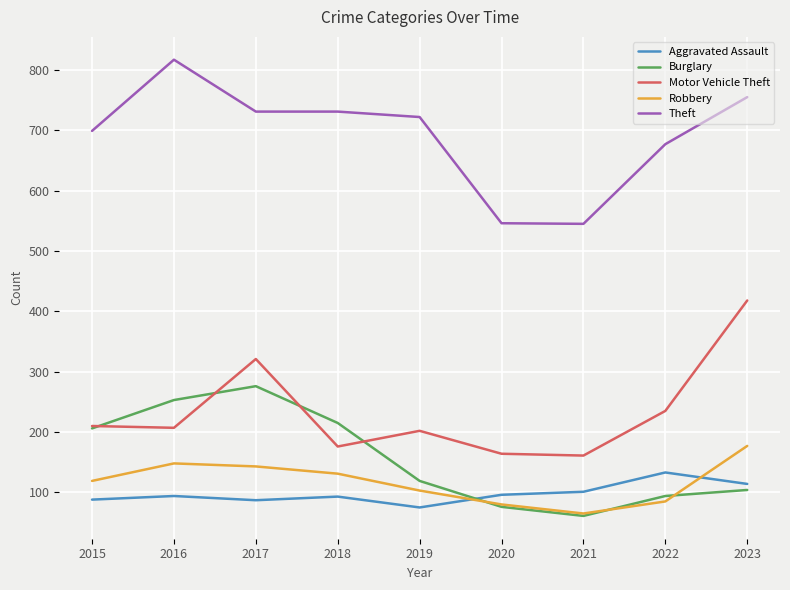

What is the minimum value for Aggravated Assault?

75